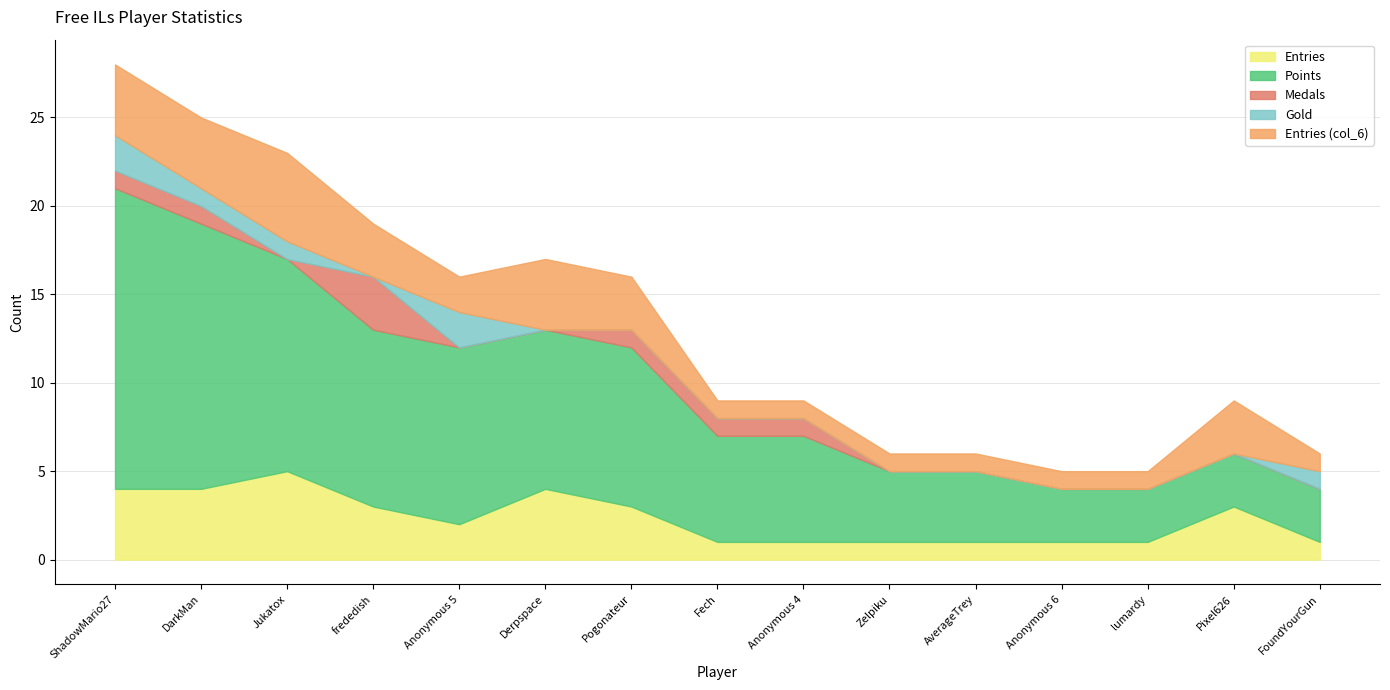

True or false: Points and Medals intersect in this chart.

False